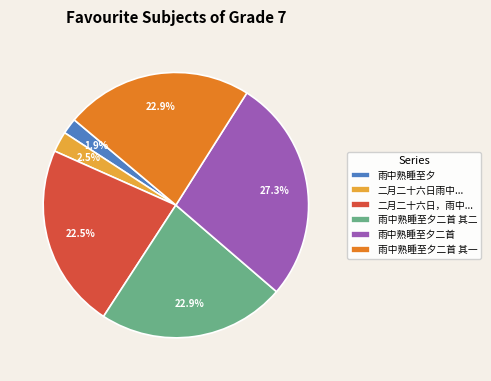

Does any single category account for the majority?

No